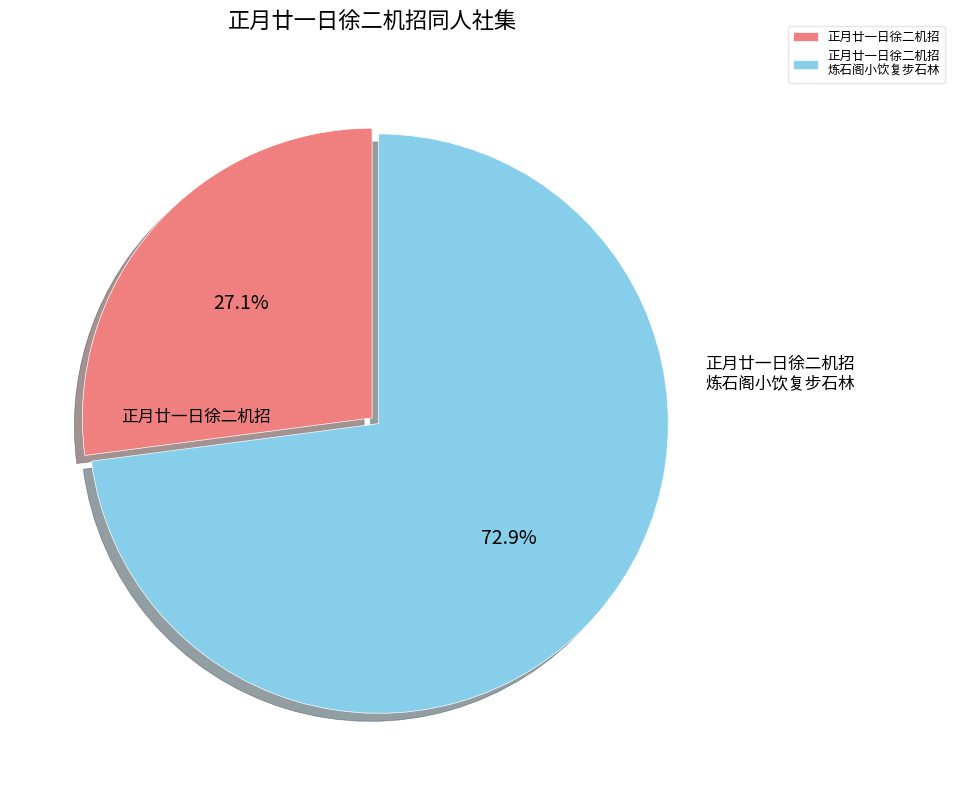

Rank the categories by value from lowest to highest.

正月廿一日徐二机招, 正月廿一日徐二机招 炼石阁小饮复步石林